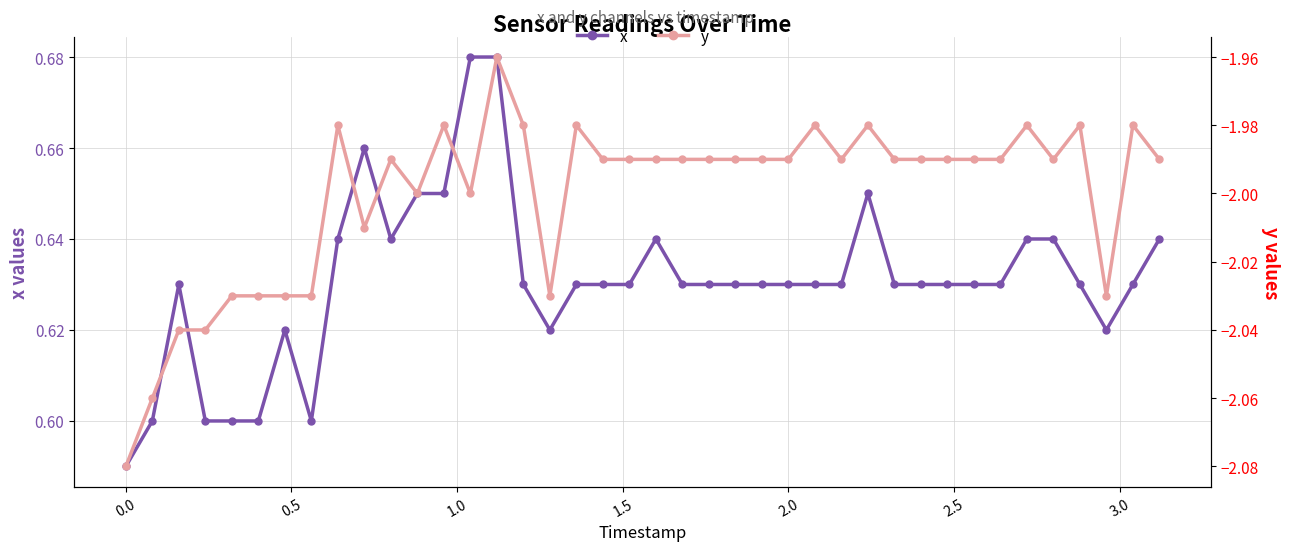

Count the x values in the range 0 to 1.

40